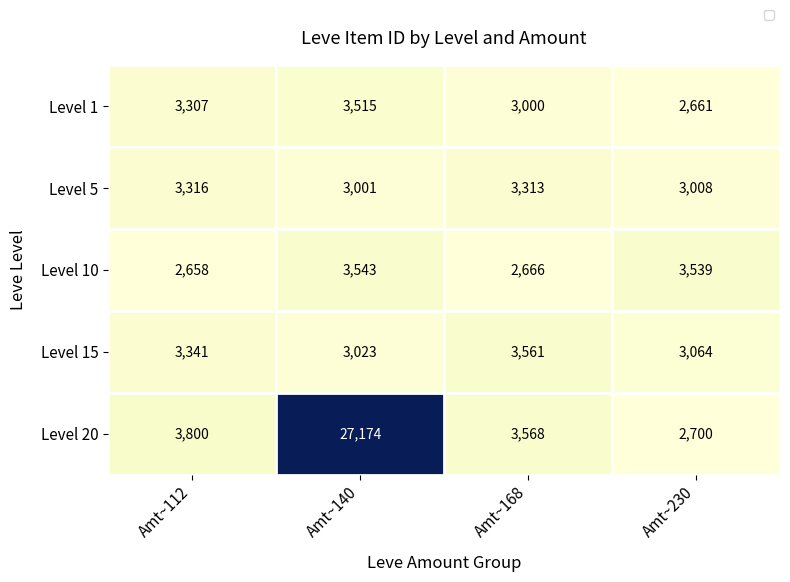

How many values in the Level 5 series are below 3313?

2